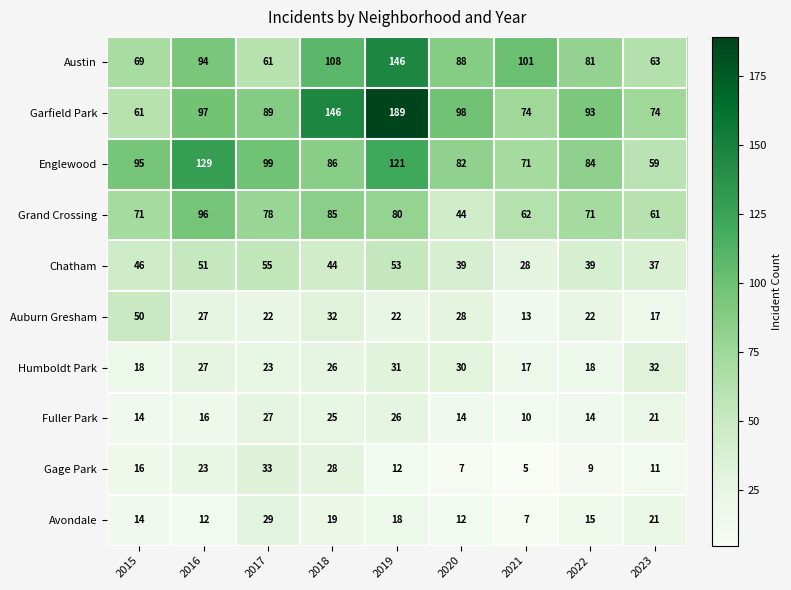

What is the difference between the highest and lowest values at 2018?

127